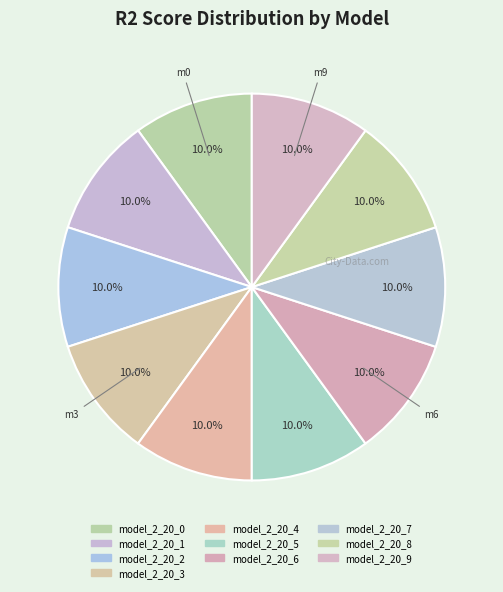

Count the number of slices in the pie.

10